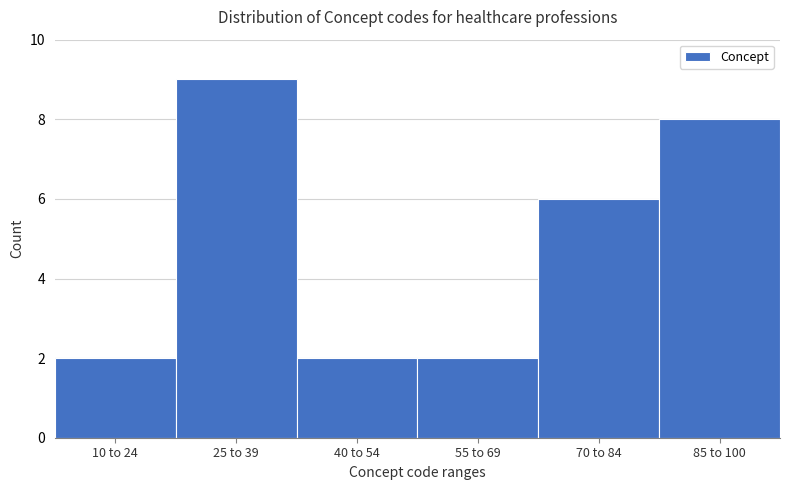

Reading left to right, extract all data points from this chart.

10 to 24=2	25 to 39=9	40 to 54=2	55 to 69=2	70 to 84=6	85 to 100=8